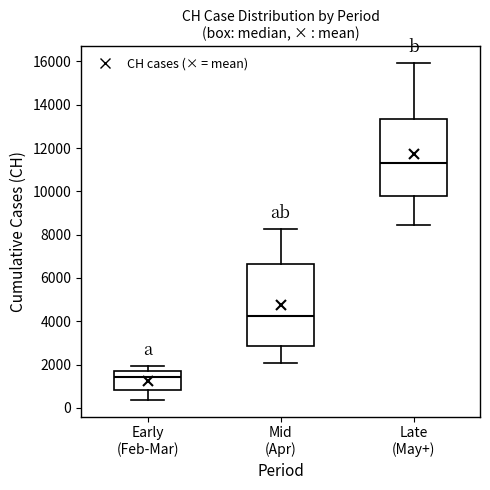

Which box is the tallest, from its lower edge to its upper edge?

Mid (Apr)